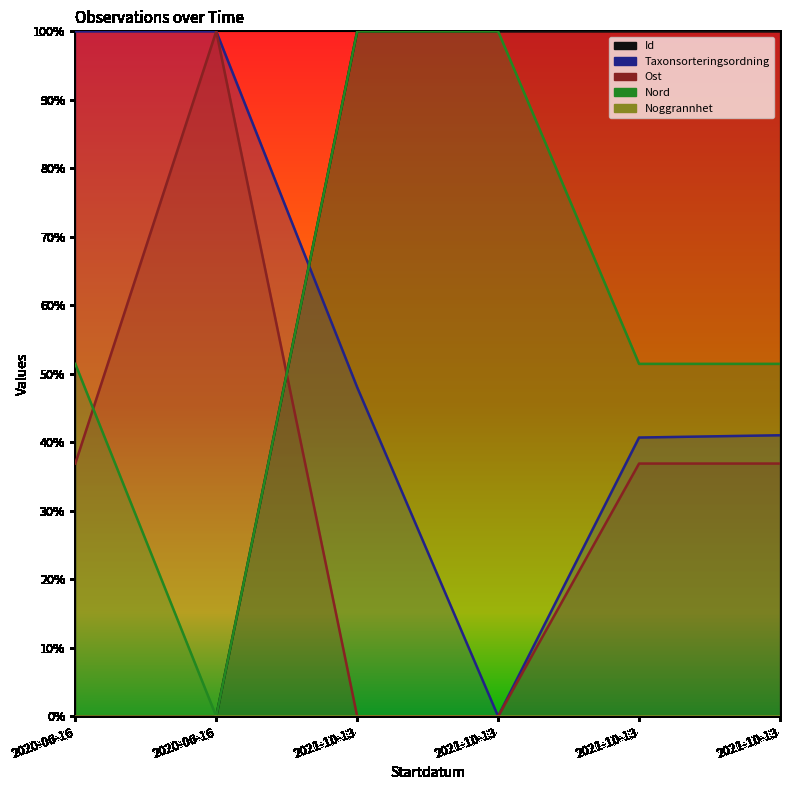

True or false: Ost and Taxonsorteringsordning intersect in this chart.

False